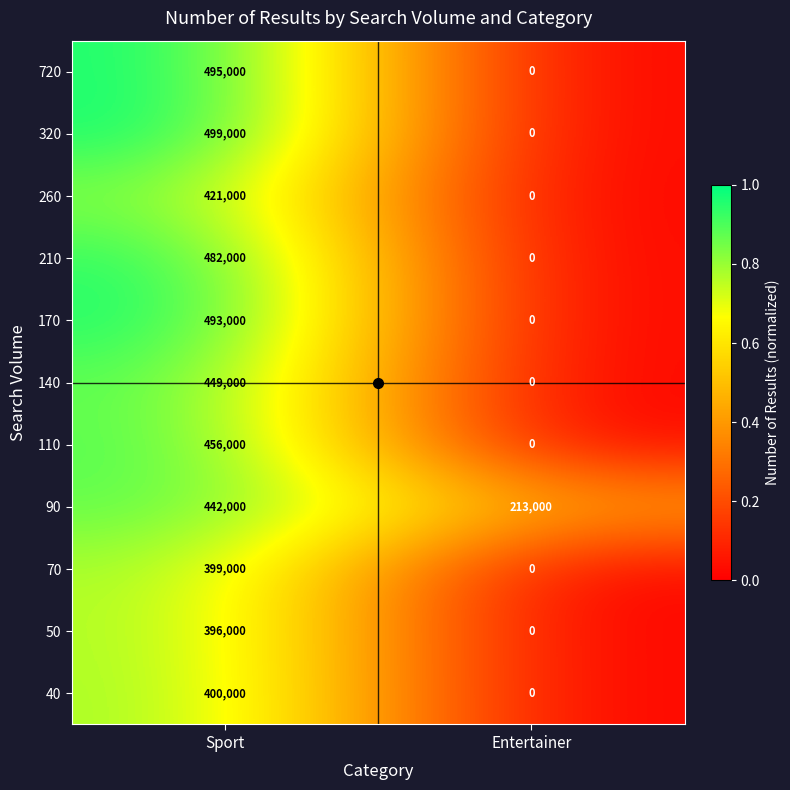

The value of 720 at Sport is 302770. True or false?

False